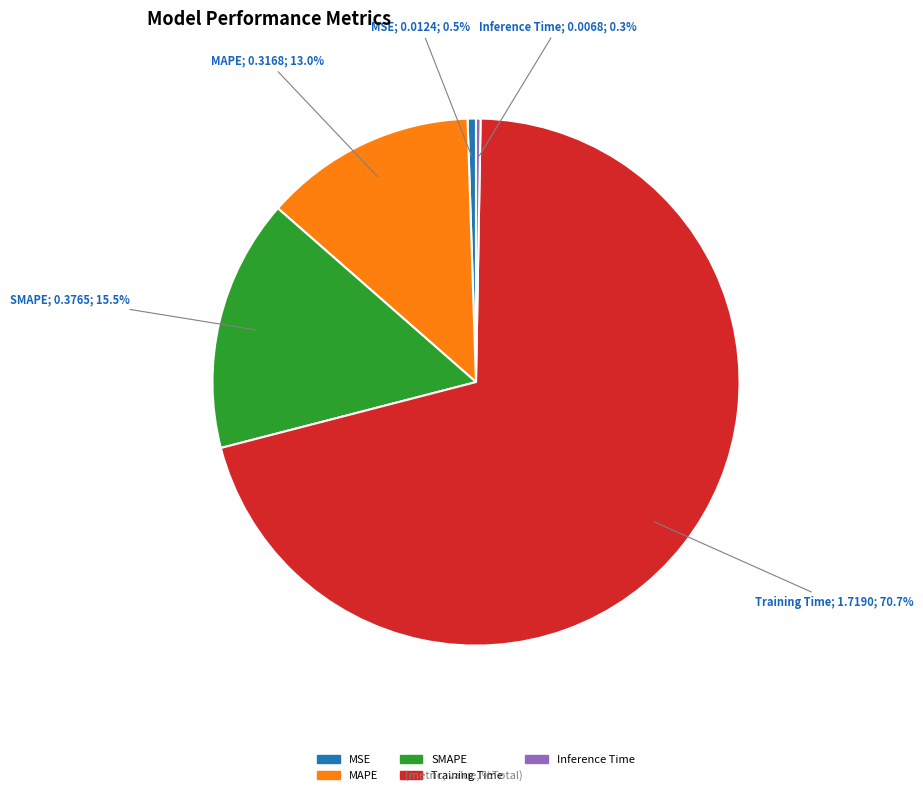

To the nearest percent, what portion does MAPE represent?

13%